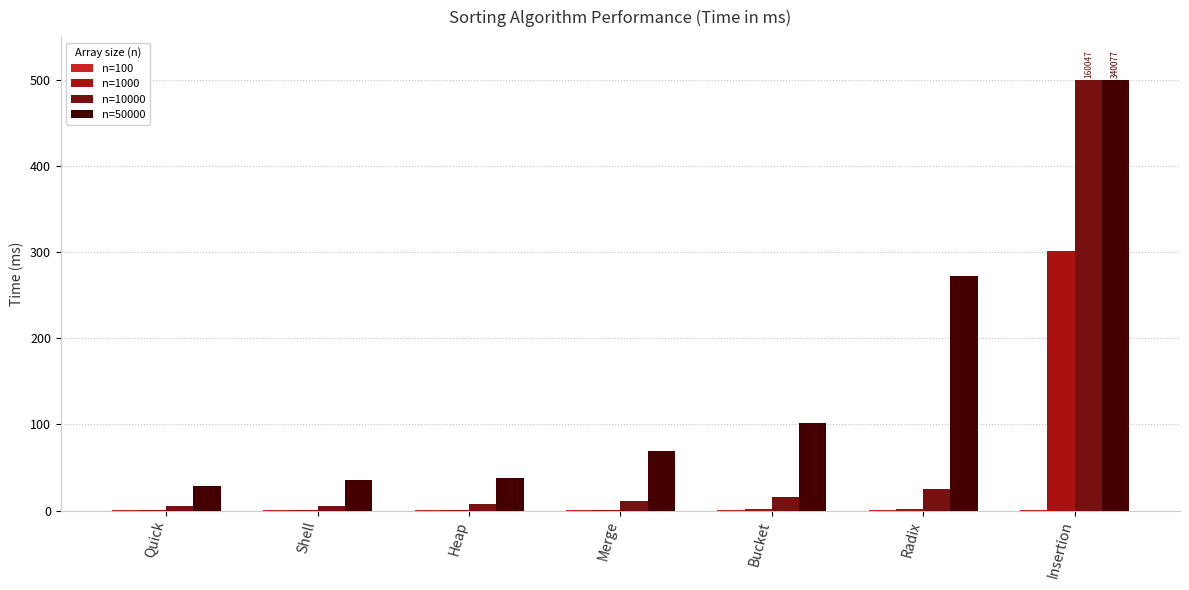

Which category has the highest value across all series?

Insertion